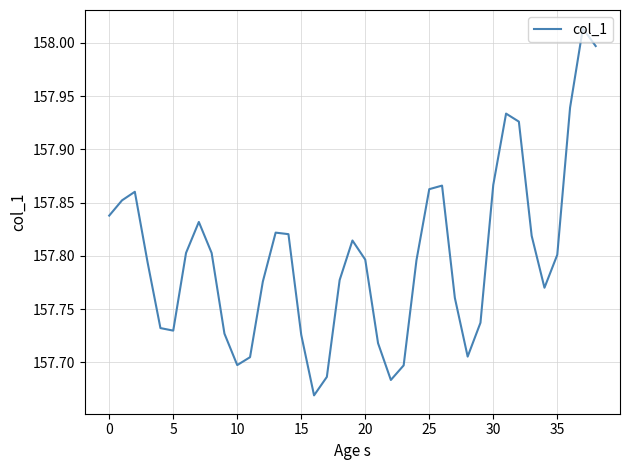

What is the difference between the maximum and minimum values?

0.3